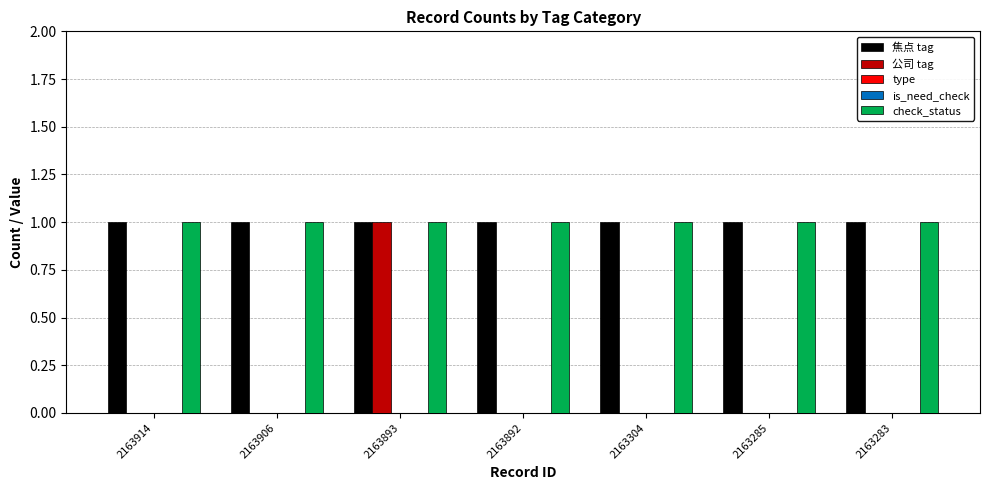

True or false: check_status has a value of 1 at 2163304.

True